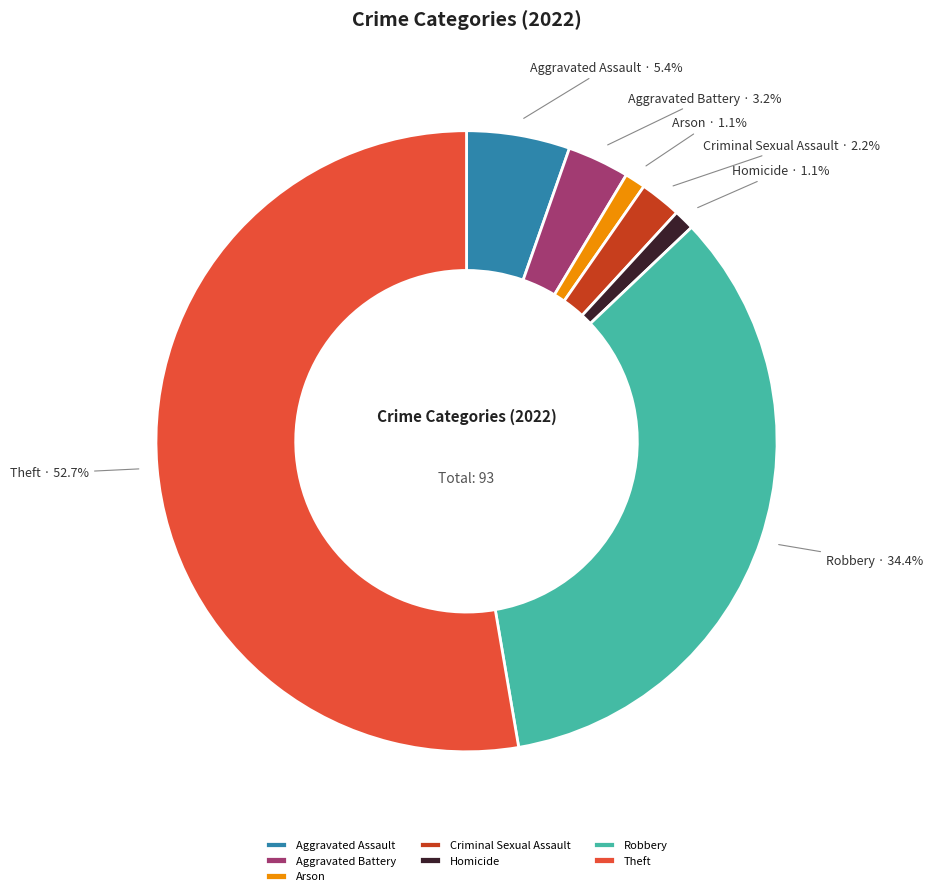

To the nearest percent, what percentage of the pie is Theft?

53%